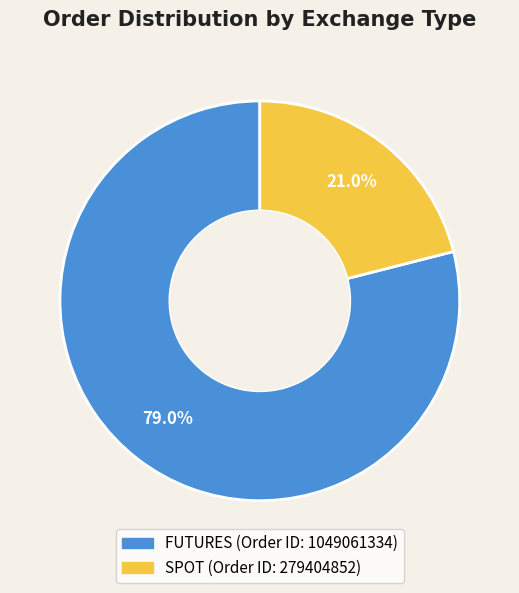

Between SPOT and FUTURES, which is larger?

FUTURES